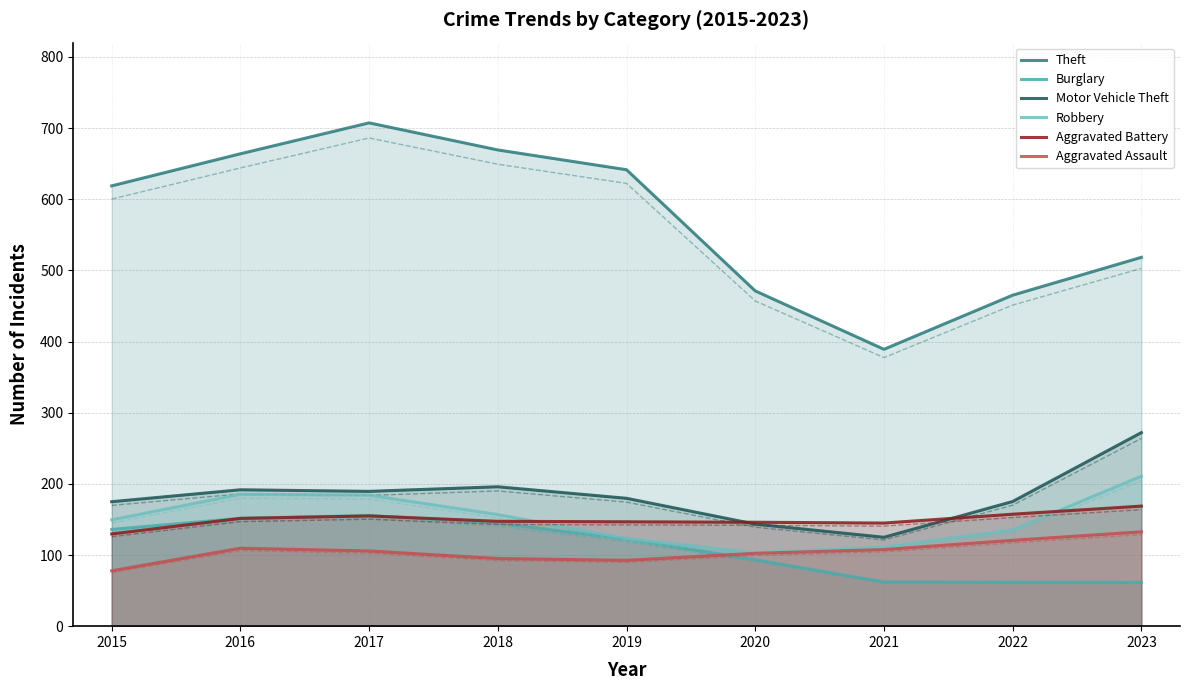

Is it true that Burglary equals 144.7 at 2018?

True